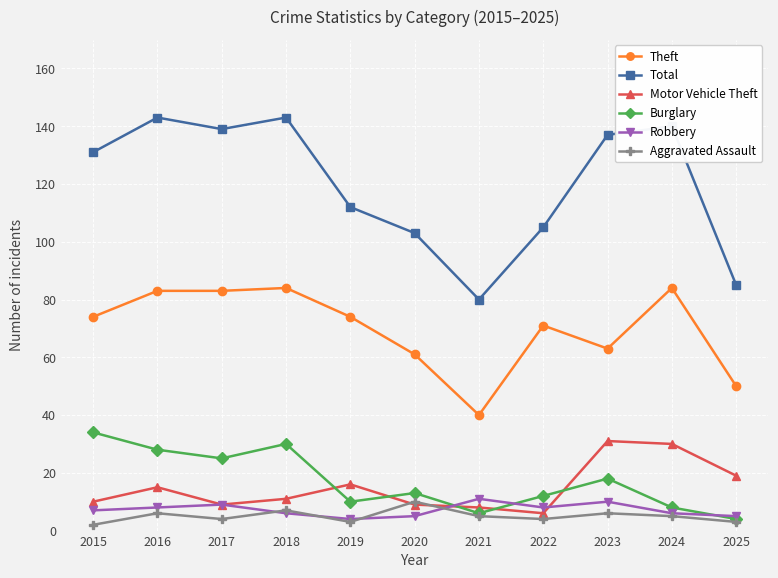

What are all the series names shown in the legend?

Theft, Total, Motor Vehicle Theft, Burglary, Robbery, Aggravated Assault